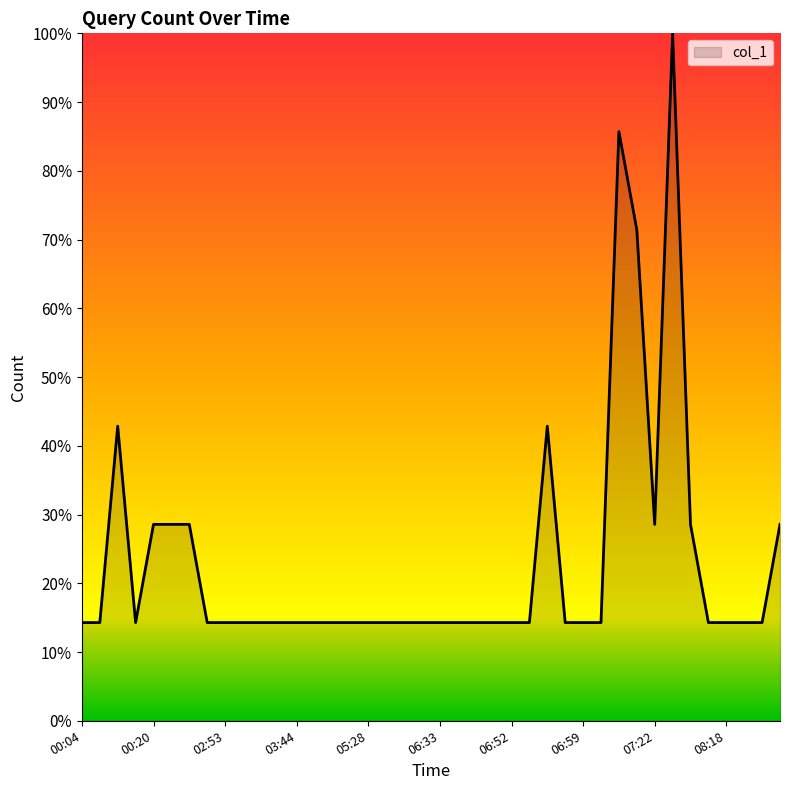

What is the smallest value displayed?

14.3